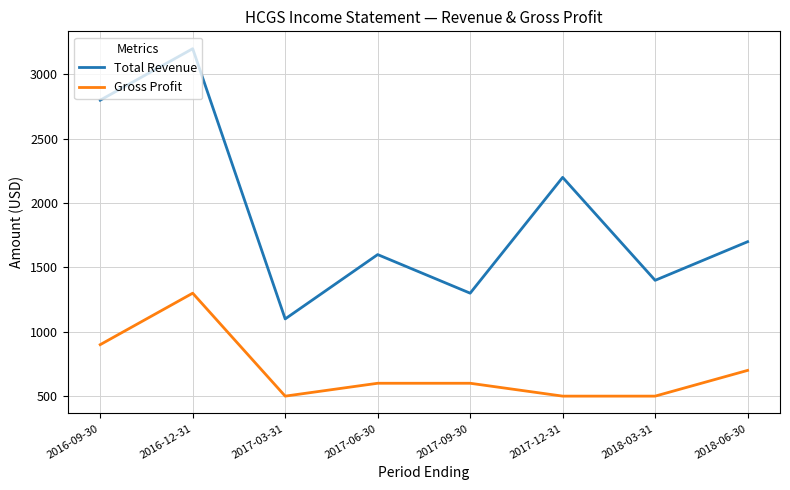

At which category does Gross Profit reach its first local valley?

2017-03-31